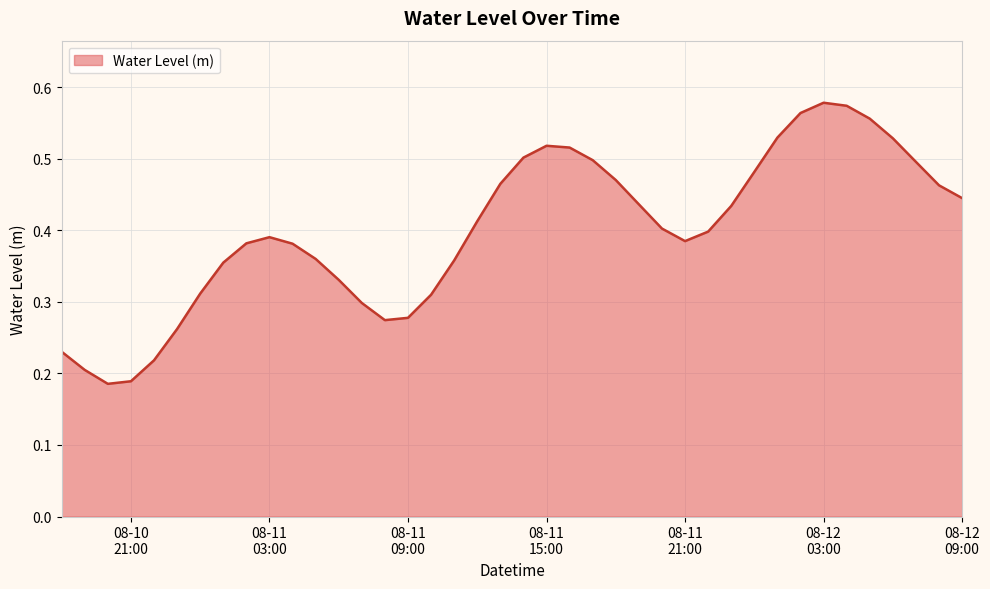

Does the chart display data point markers on the line(s)?

No